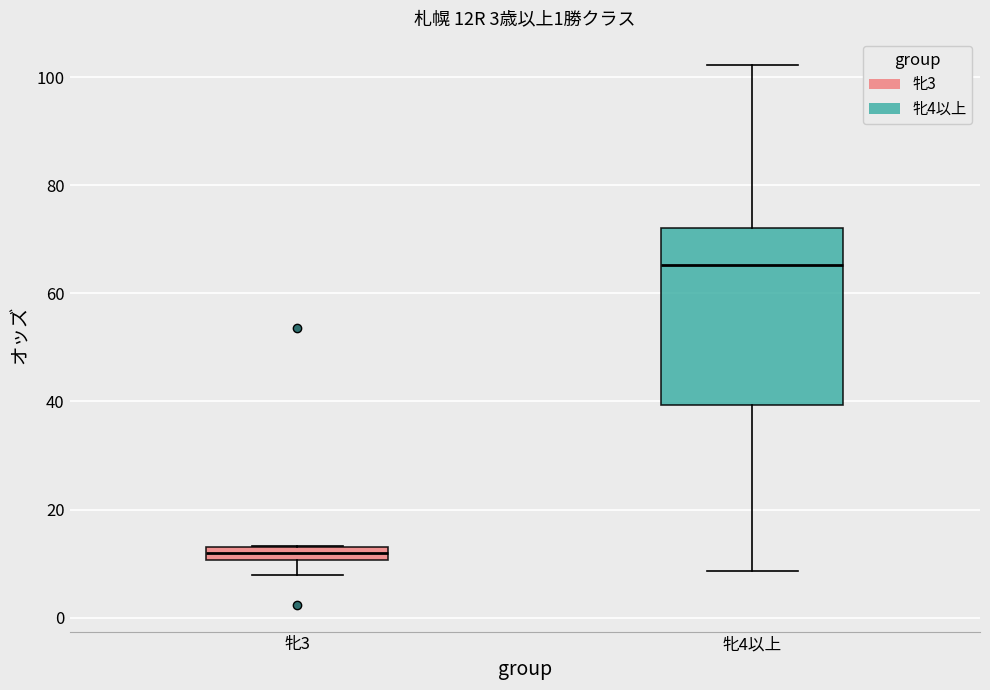

Comparing the boxes themselves (not the whiskers), which one is the tallest?

牝4以上